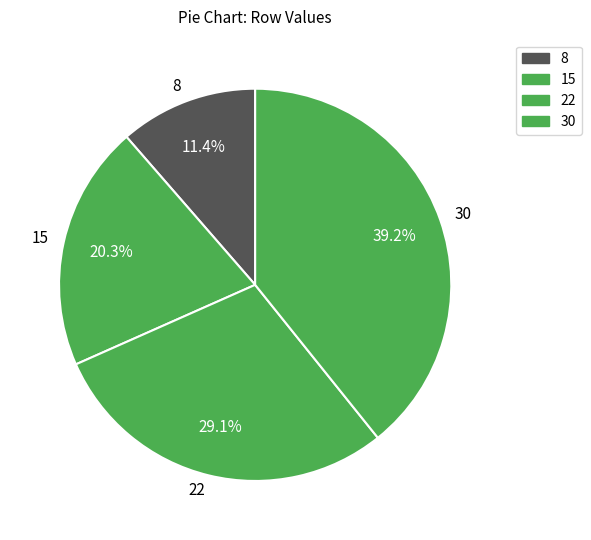

What percentage is NOT represented by 15?

79.7%